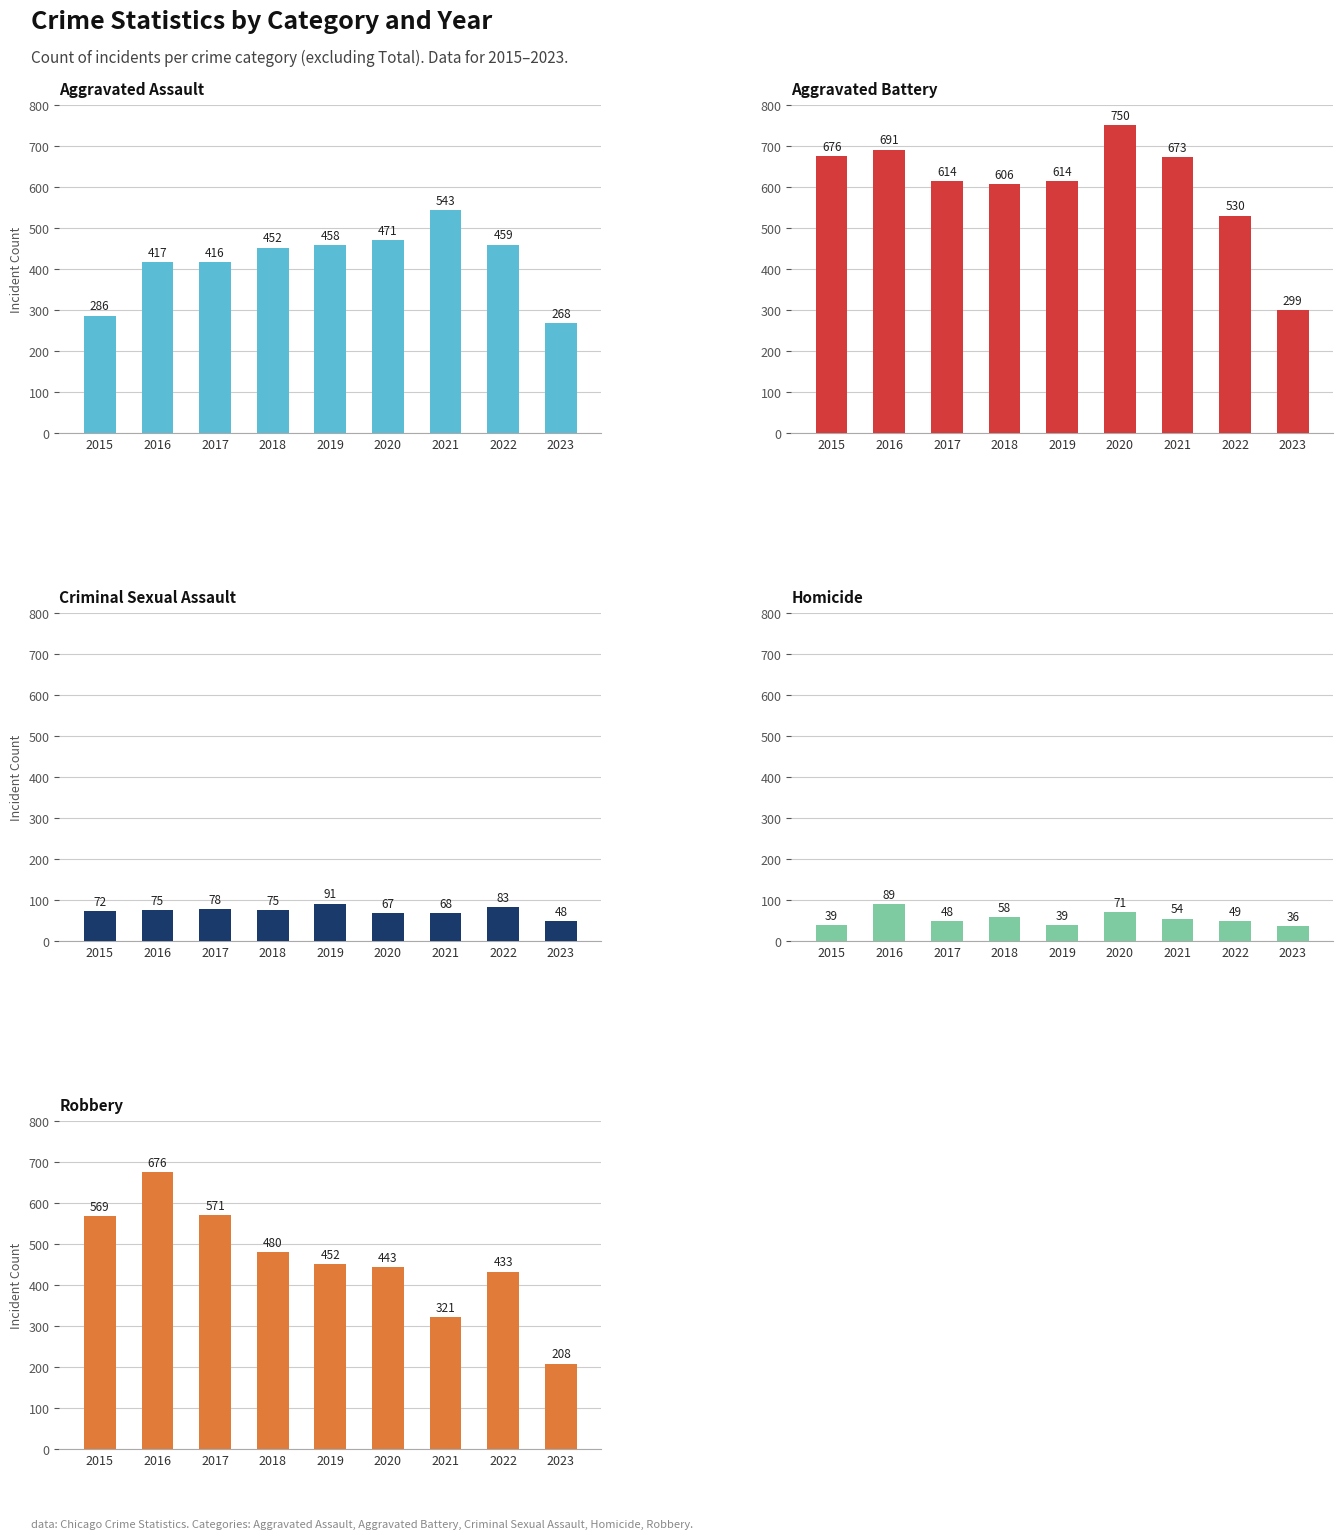

The Aggravated Assault series shows 581 at 2017. True or false?

False